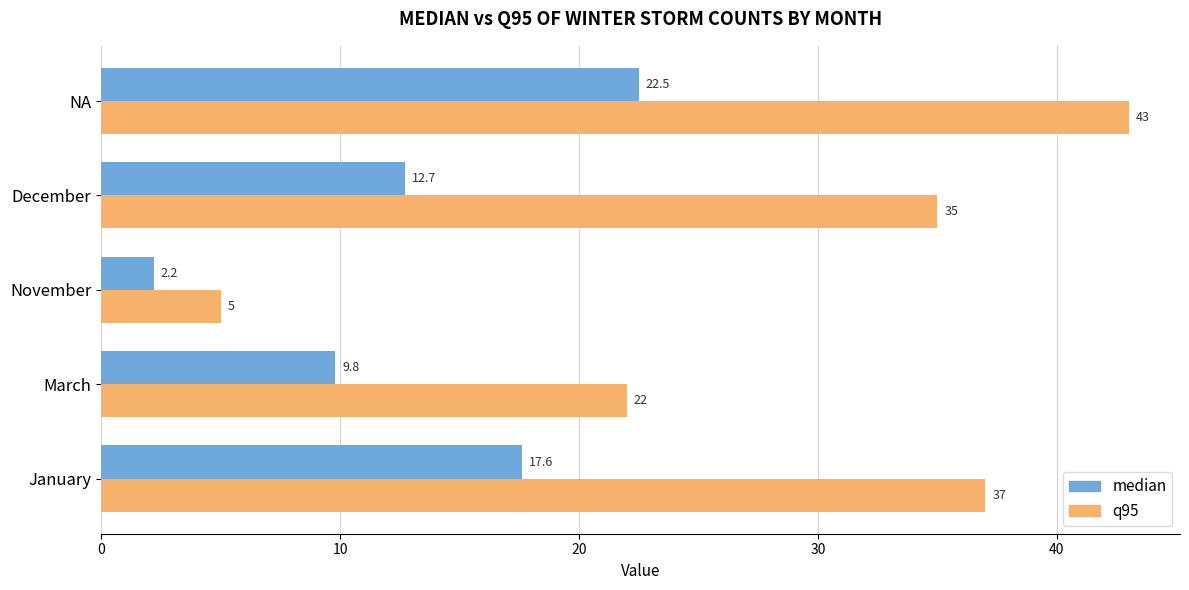

How many categories are shown in the chart?

5